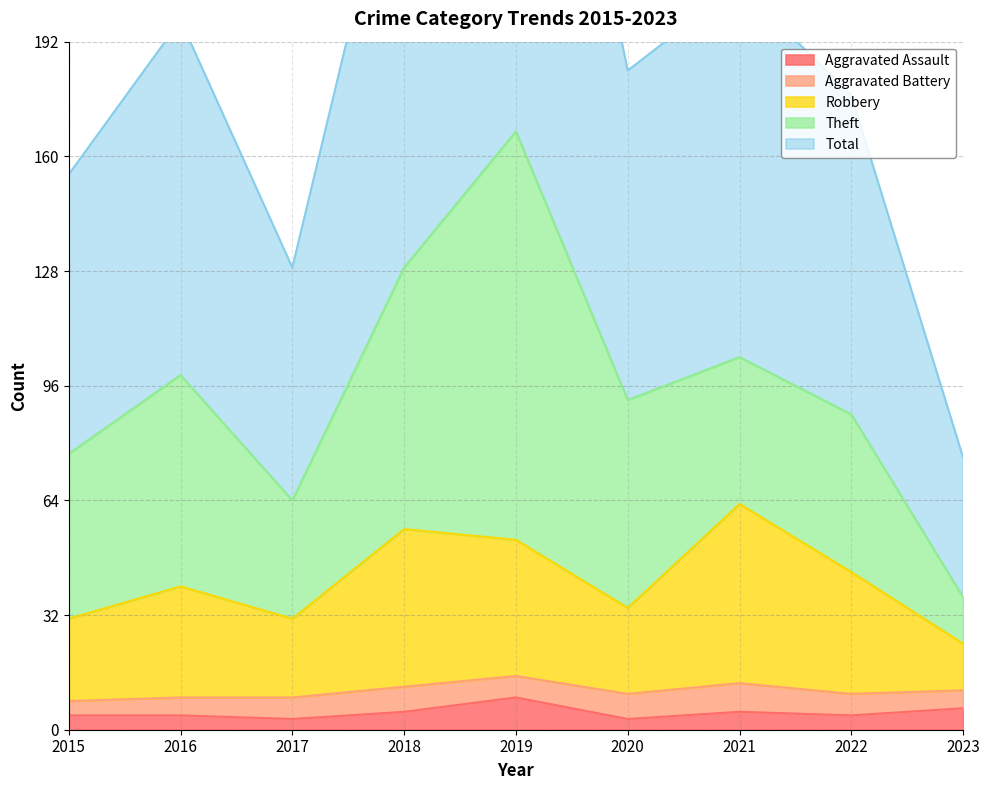

What is the lowest value of the Aggravated Assault series?

3